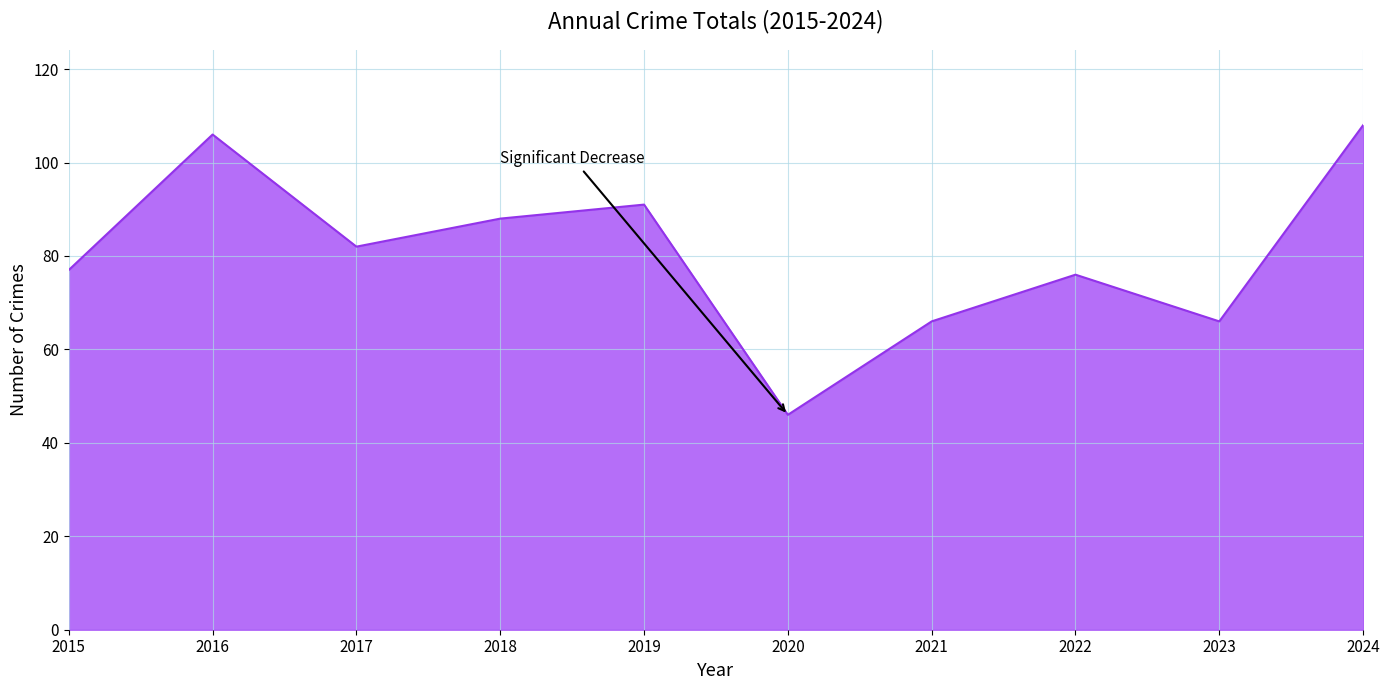

Reading left to right, what are all the values shown in this chart?

2015=77	2016=106	2017=82	2018=88	2019=91	2020=46	2021=66	2022=76	2023=66	2024=108